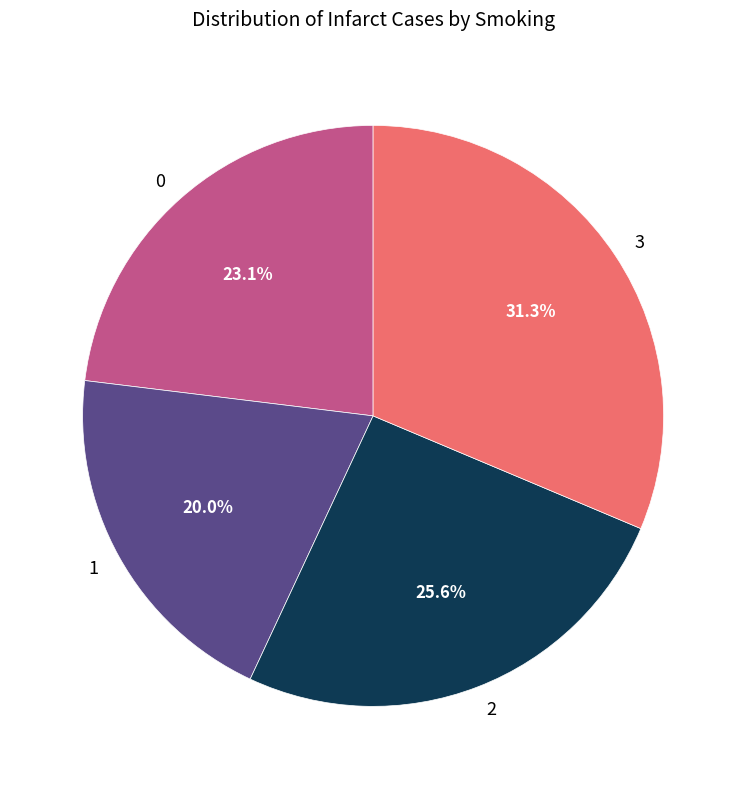

What is the ratio of the value at 3 to the value at 1?

1.6